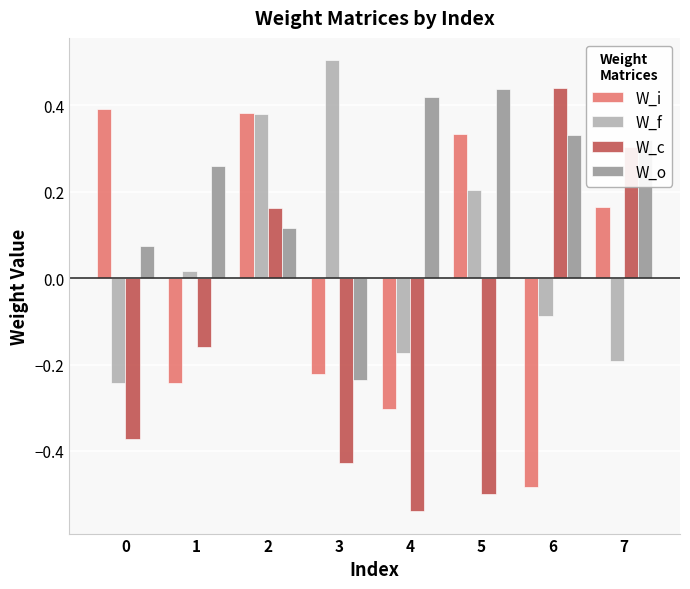

Which category has the lowest value across all series?

4